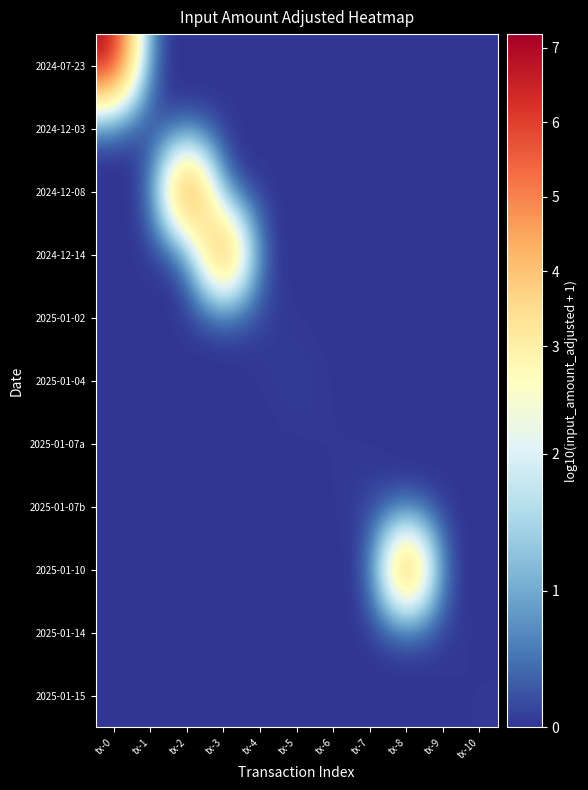

Which series has the largest range (max minus min)?

2024-07-23